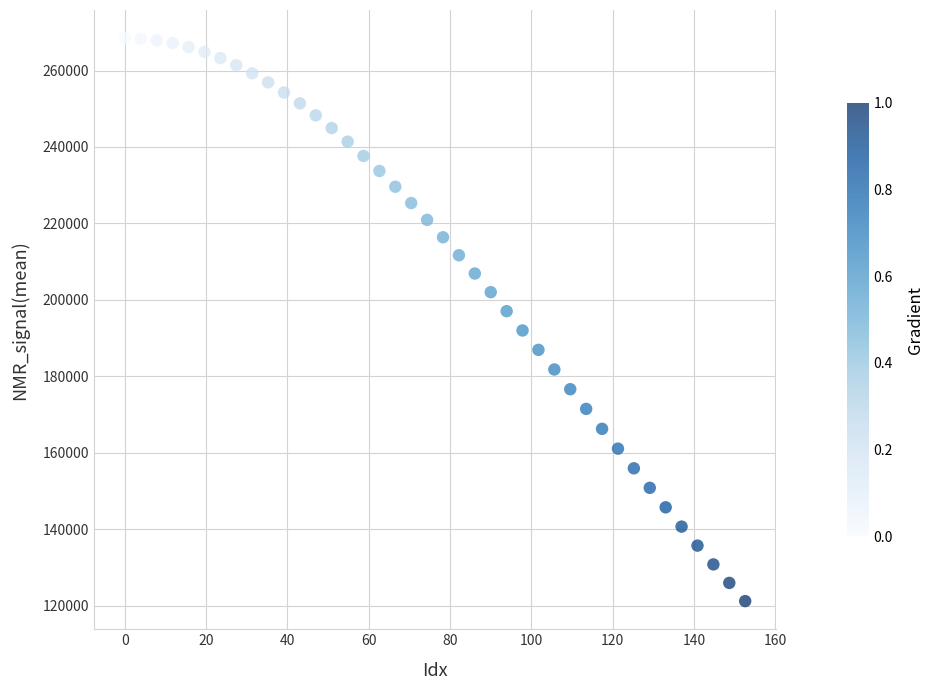

What is the range of X values (max minus min)?

152.6